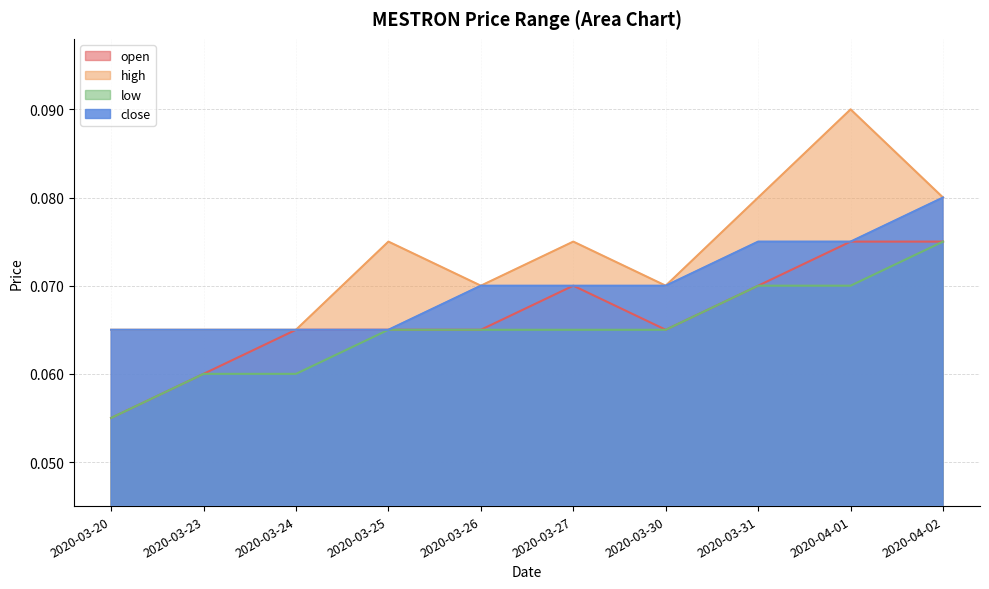

List the series in order of their peak value, highest first.

high, close, open, low